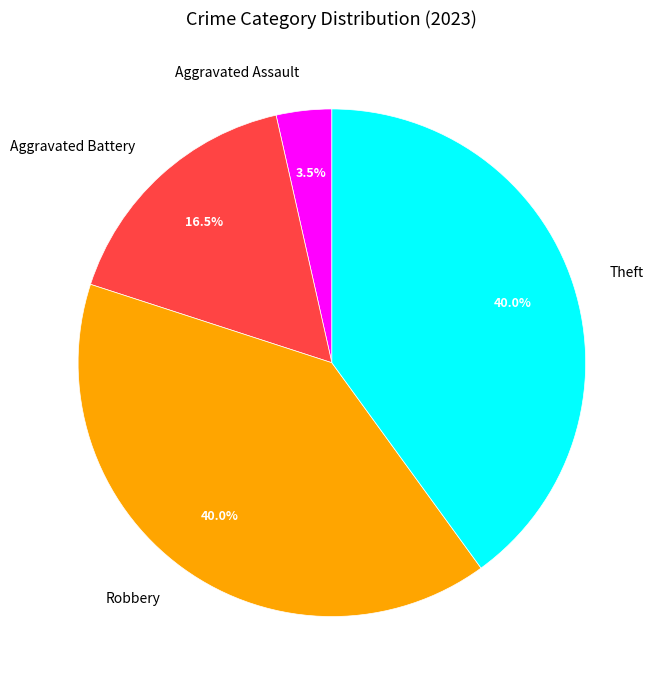

Is there a majority slice in this chart?

No